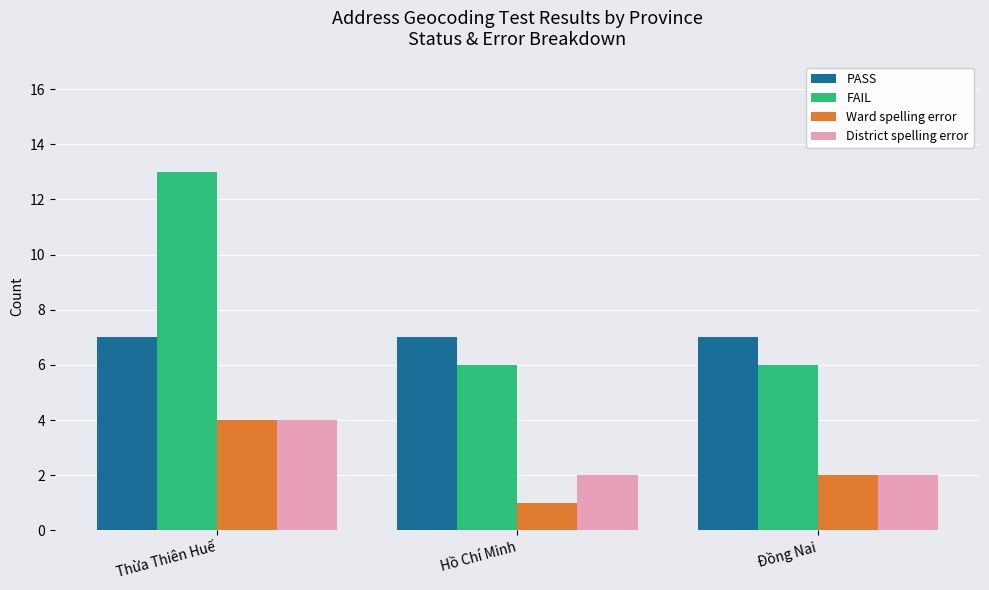

Rank the series at Hồ Chí Minh from lowest to highest value.

Ward spelling error, District spelling error, FAIL, PASS